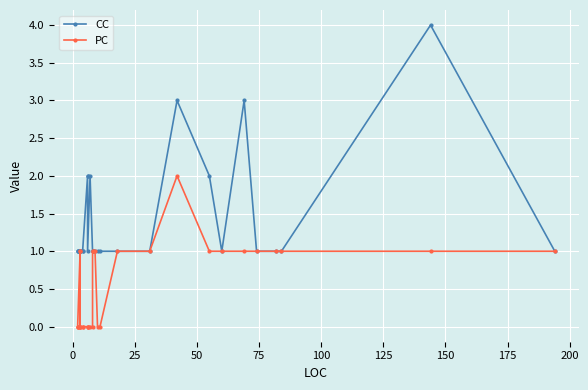

What are all the series names shown in the legend?

CC, PC